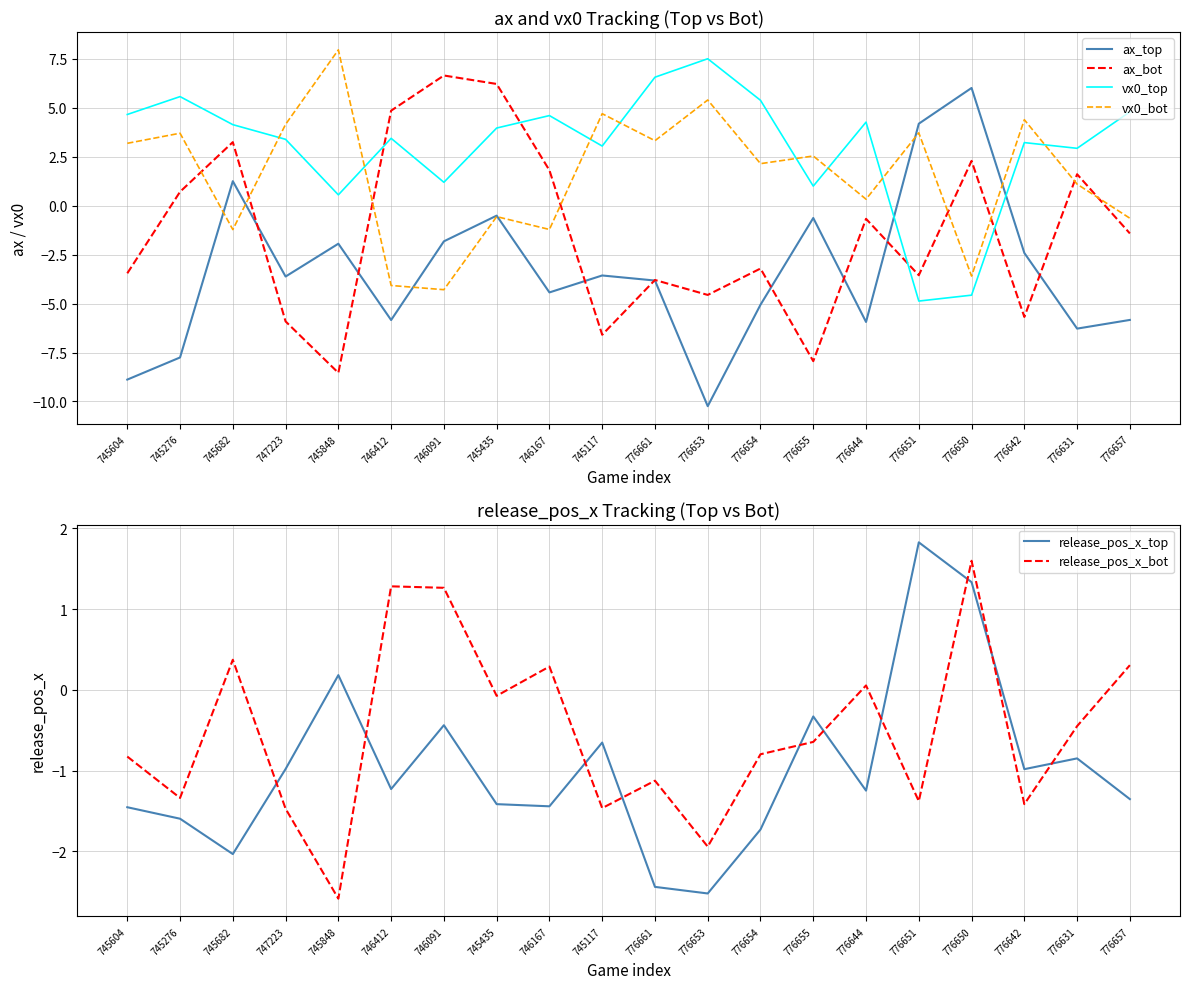

What is the label of the 9th point from the left?

746167